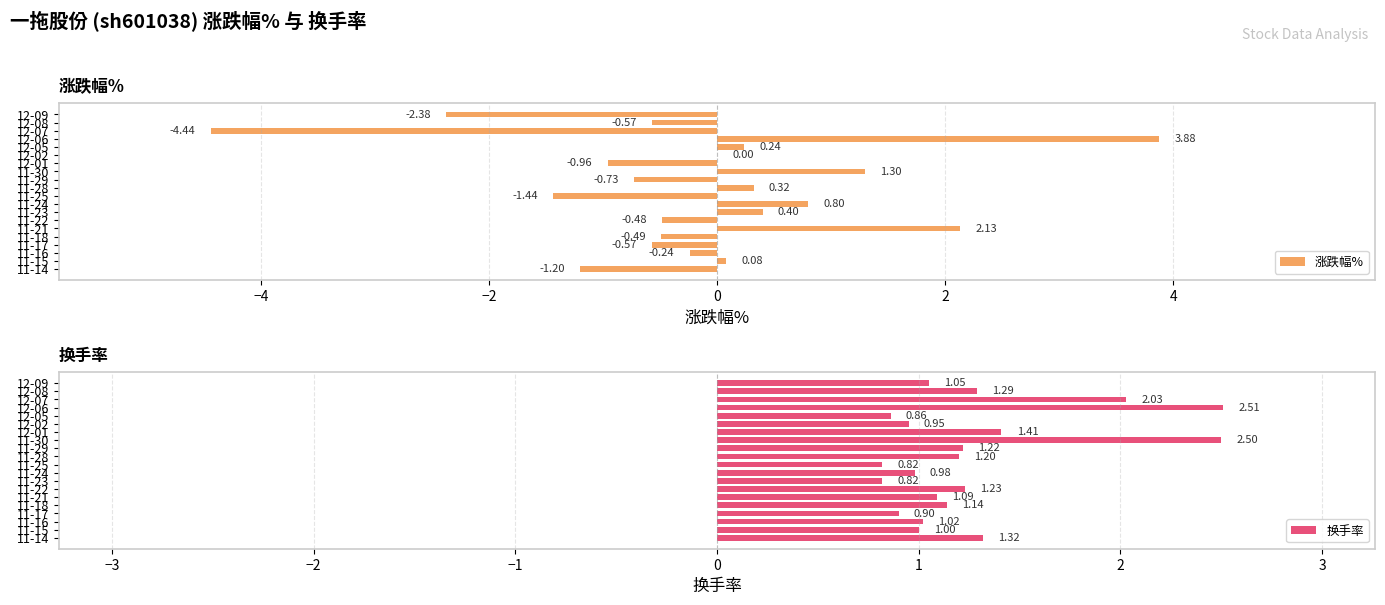

At which label is 换手率 closest to 1?

11-15